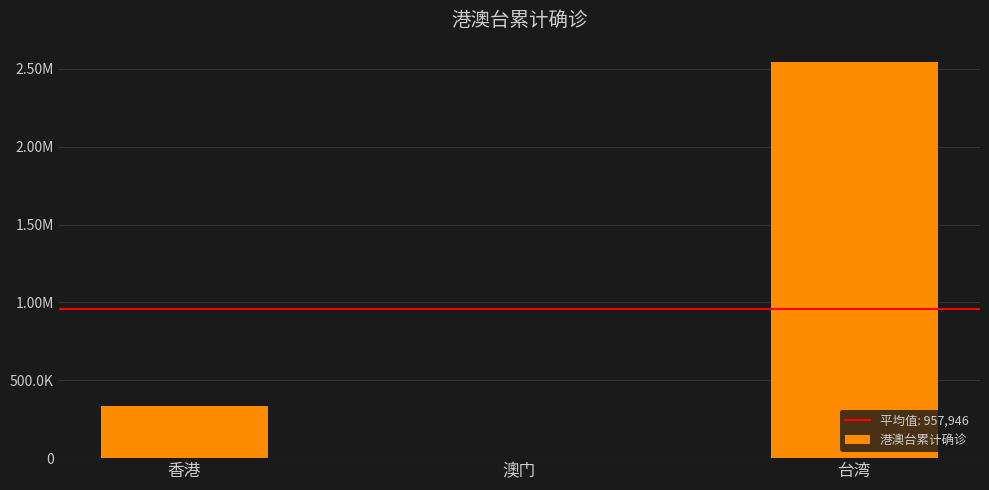

Are the bars horizontal?

No